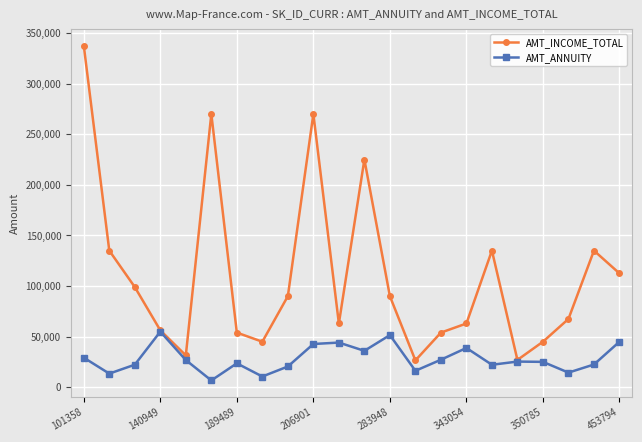

What is the maximum value for AMT_INCOME_TOTAL?

337500.0